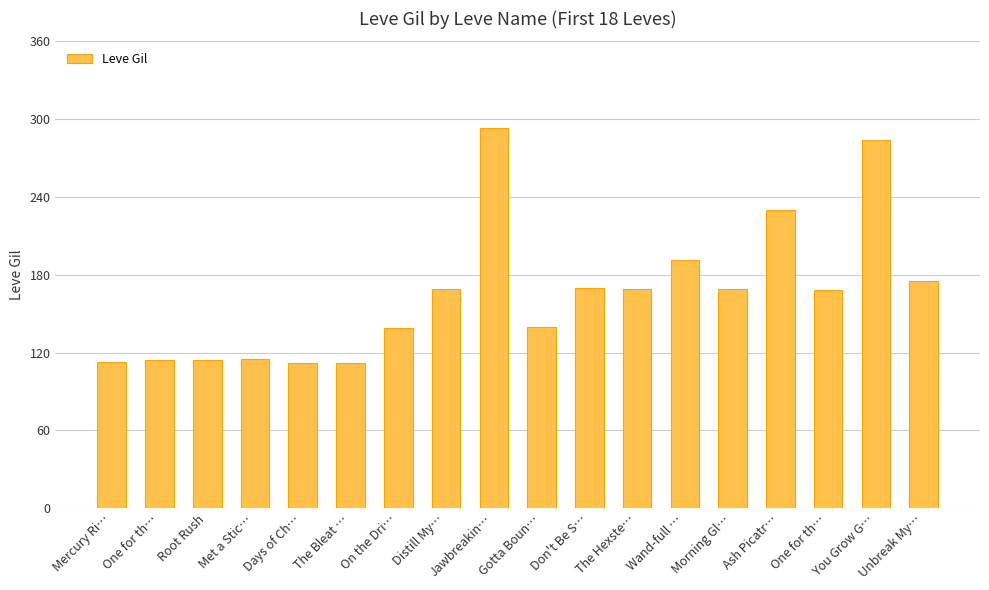

Are the bars horizontal?

No